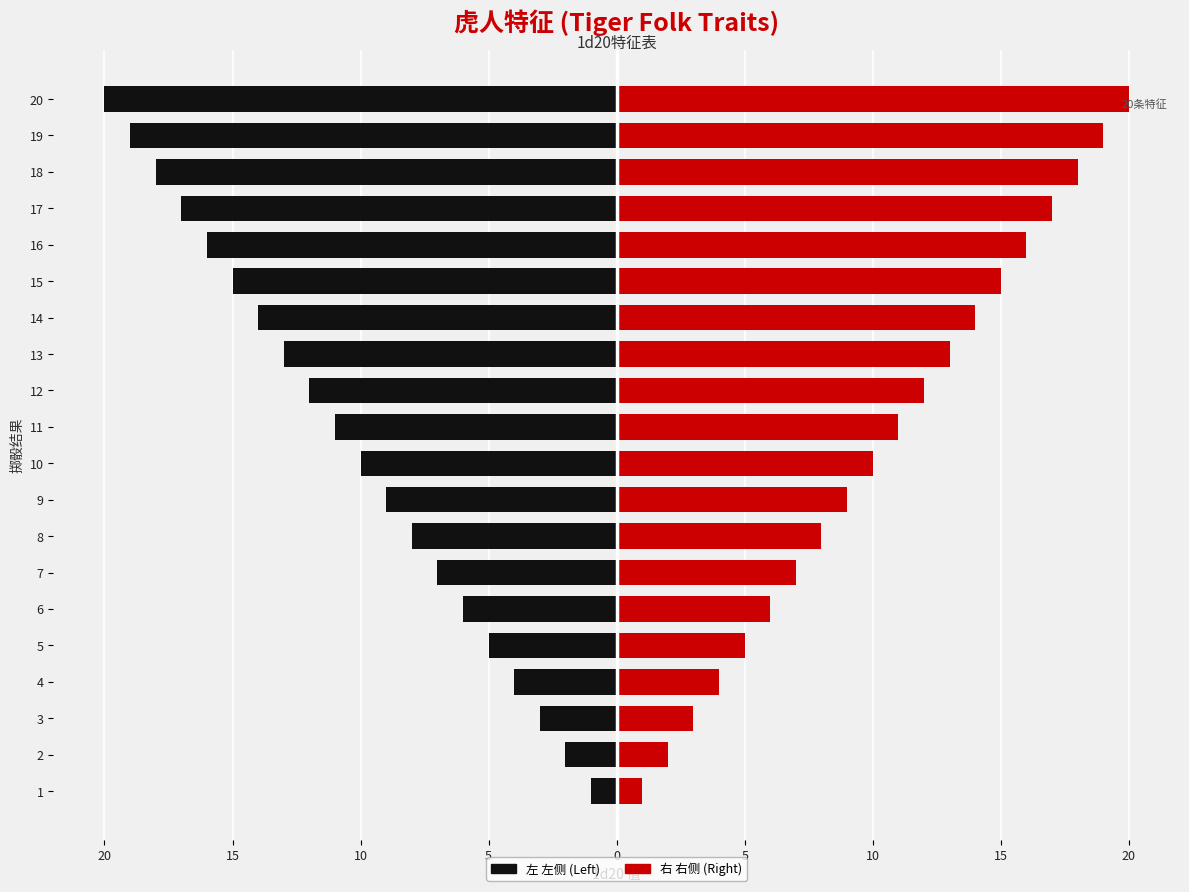

What is the average value of the 左 (Left) series?

-10